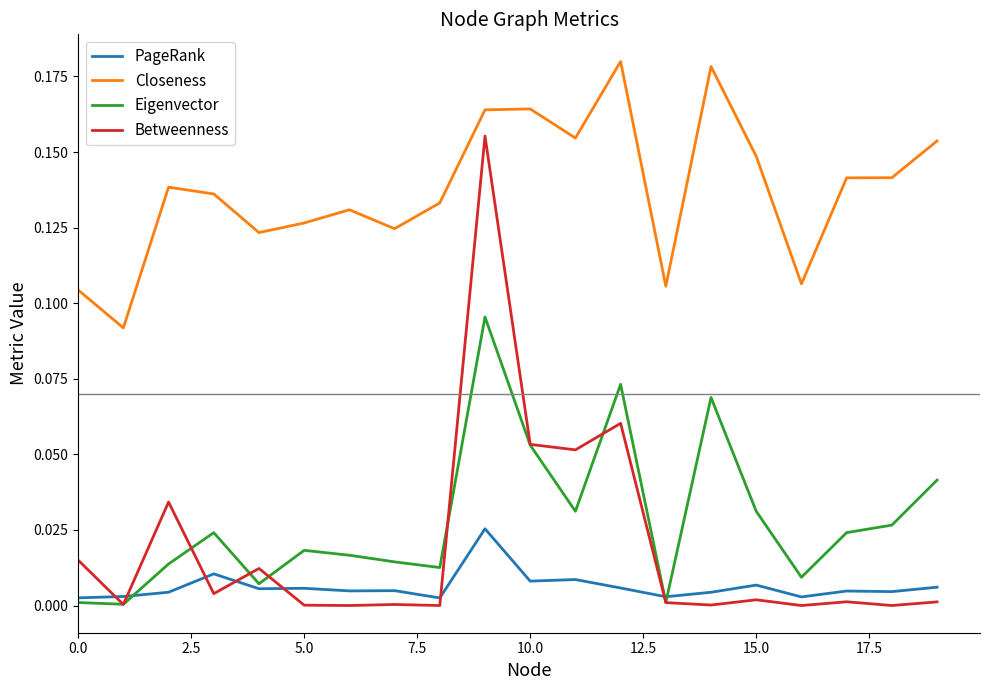

True or false: Closeness and PageRank intersect in this chart.

False